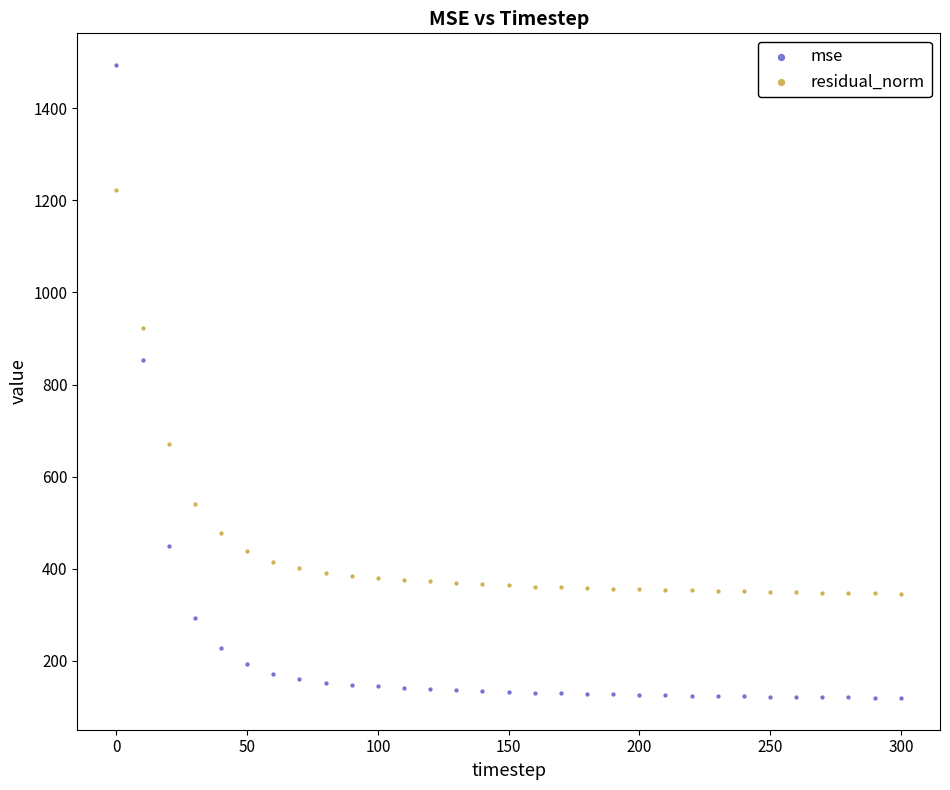

Which series contains the highest Y value?

mse